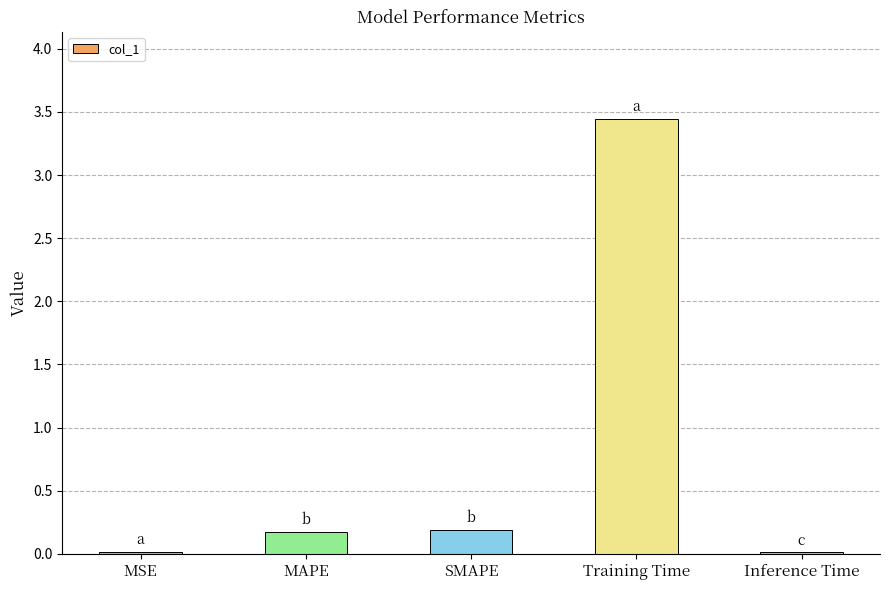

Between Training Time and SMAPE, which is larger?

Training Time